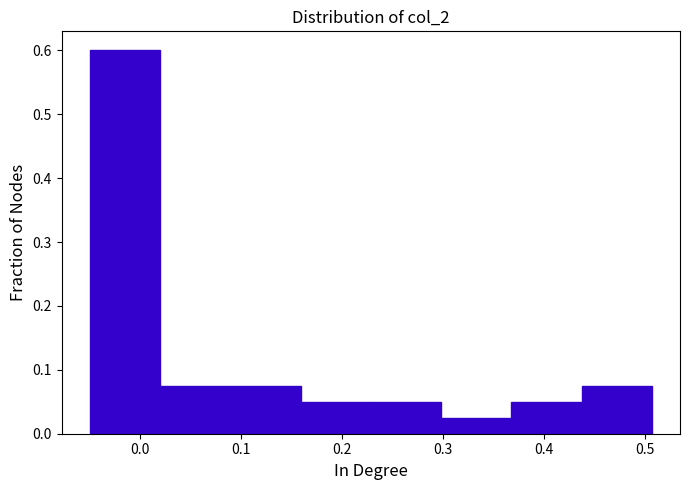

Reading left to right, transcribe this chart: for each bar, give the range it covers on the x-axis and its height. Neither the bar edges nor the heights are printed on the chart, so give them approximately, as read against the axes.

-0.05 to 0.02: 0.60
0.02 to 0.09: 0.08
0.09 to 0.16: 0.08
0.16 to 0.23: 0.05
0.23 to 0.30: 0.05
0.30 to 0.37: 0.03
0.37 to 0.44: 0.05
0.44 to 0.51: 0.08